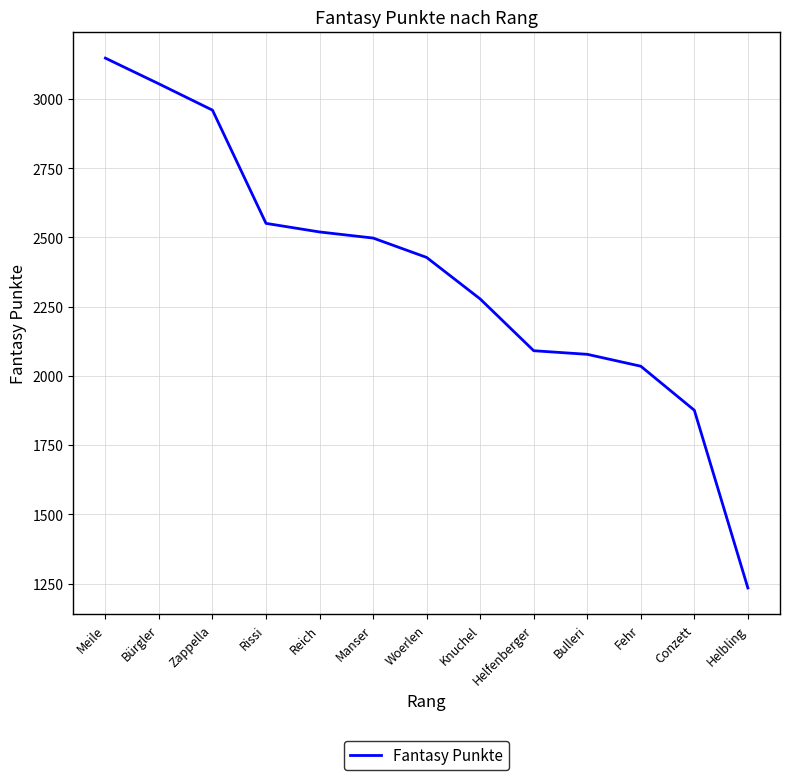

Which has a higher value, Woerlen or Conzett?

Woerlen